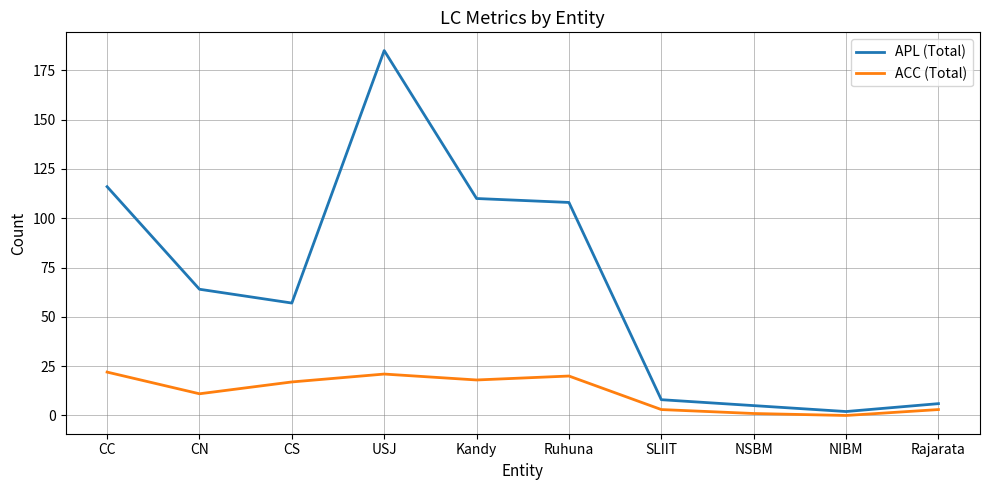

List the series in order of their overall mean, lowest first.

ACC (Total), APL (Total)